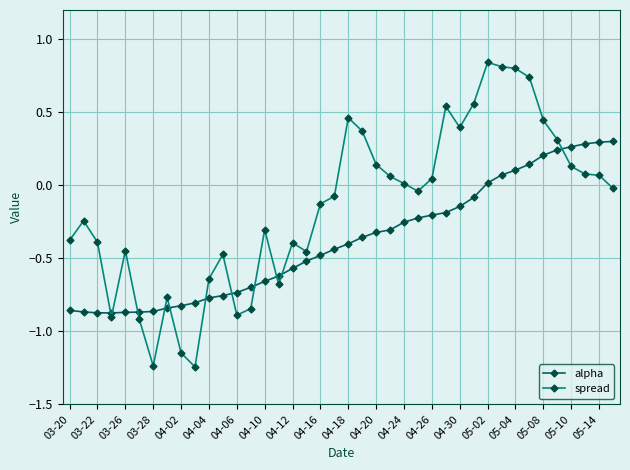

List the series in order of their overall mean, lowest first.

alpha, spread